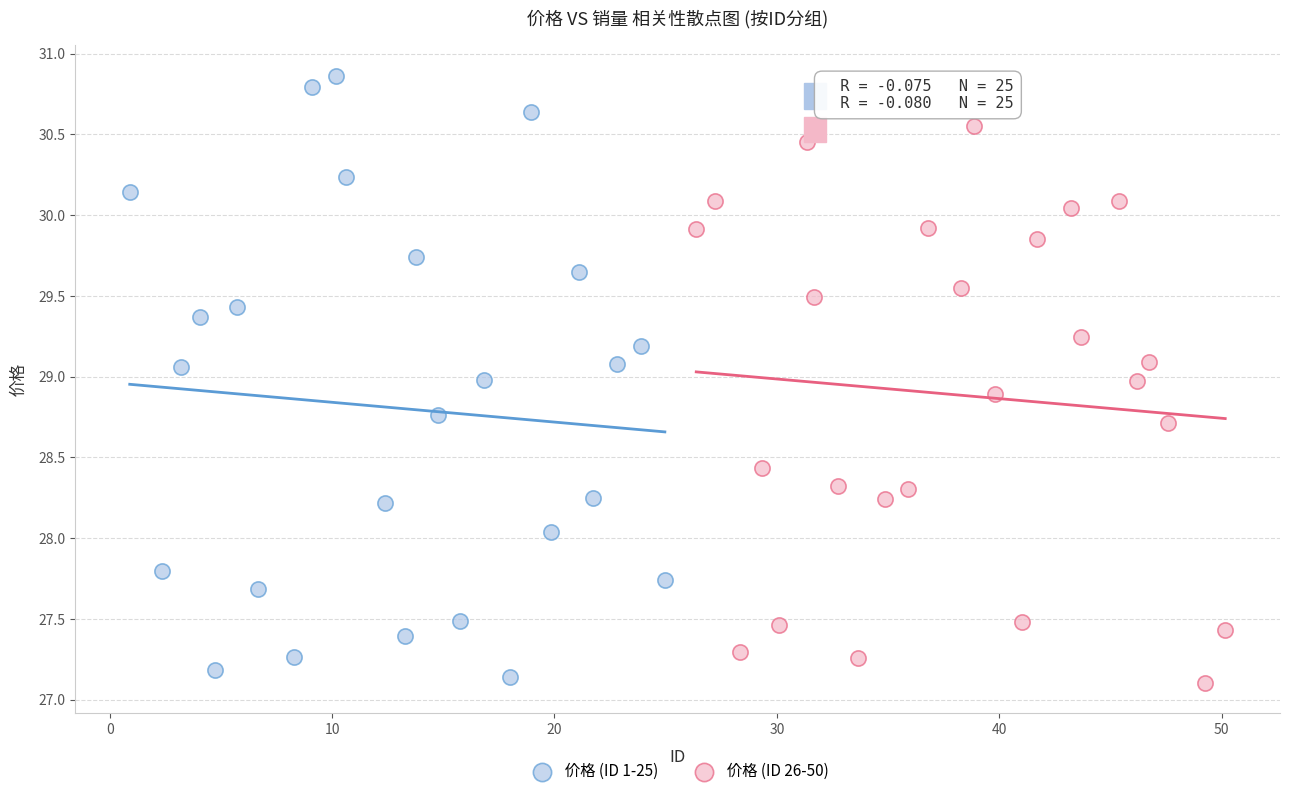

Which series has the widest spread of Y values?

价格 (ID 1-25)